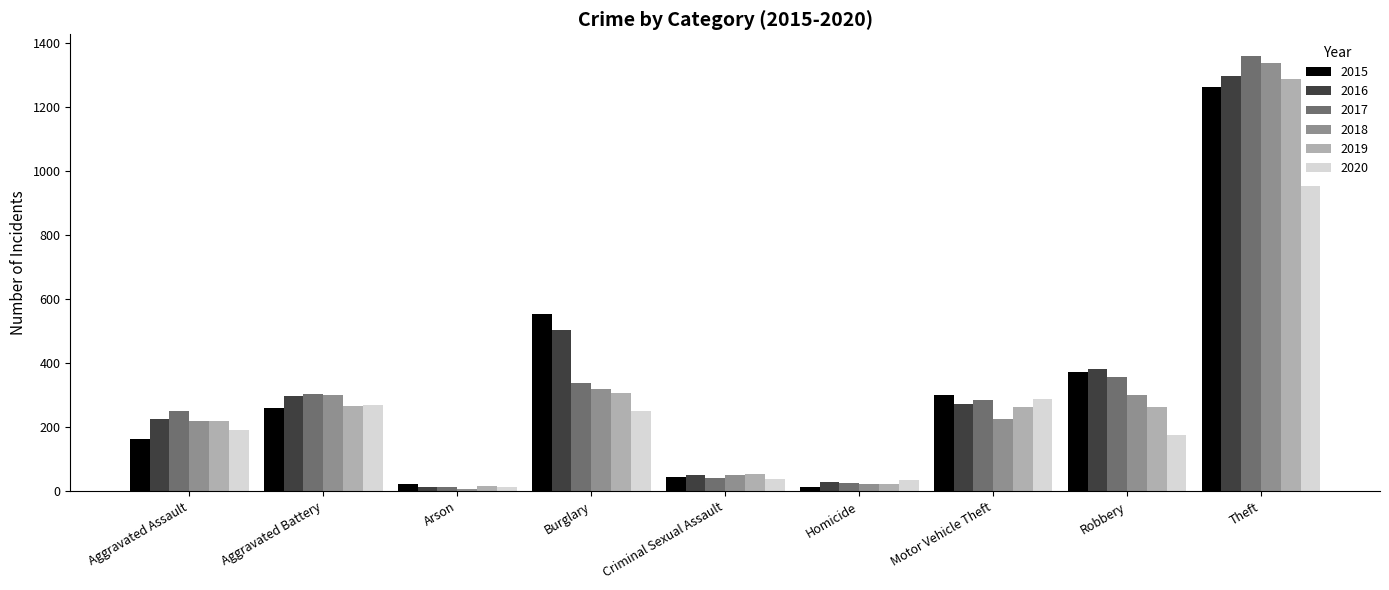

How many bars are there in each group?

6